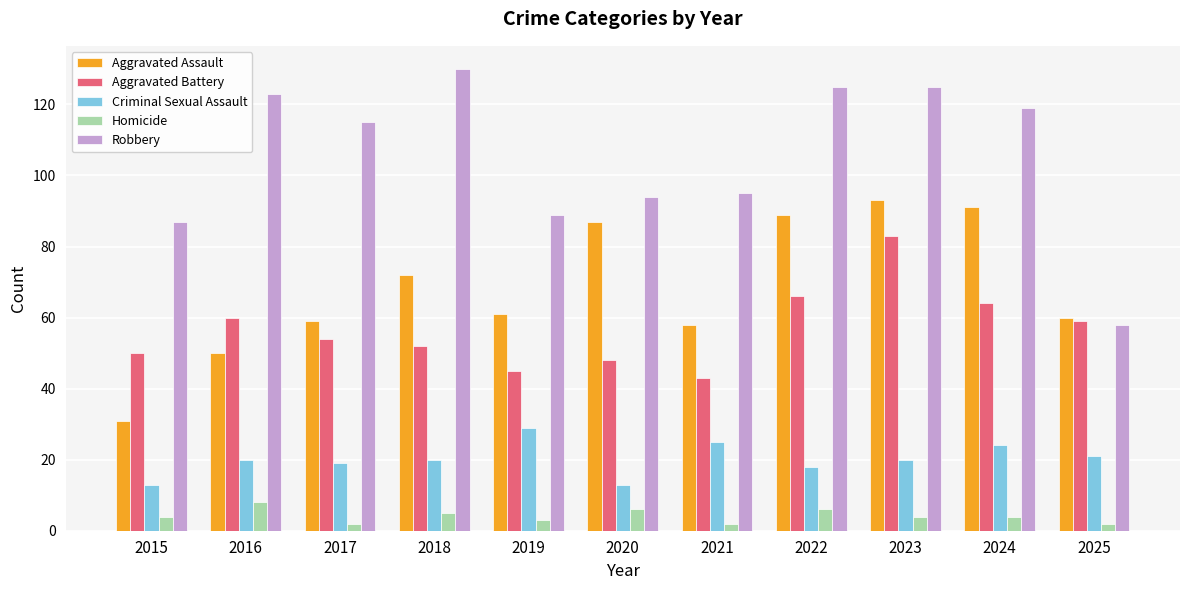

What is the sum of the Robbery values at 2017 and 2021?

210